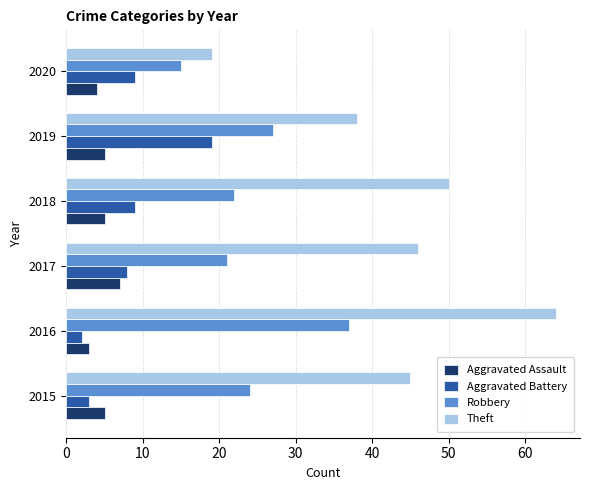

Is it true that Aggravated Battery equals 28 at 2019?

False